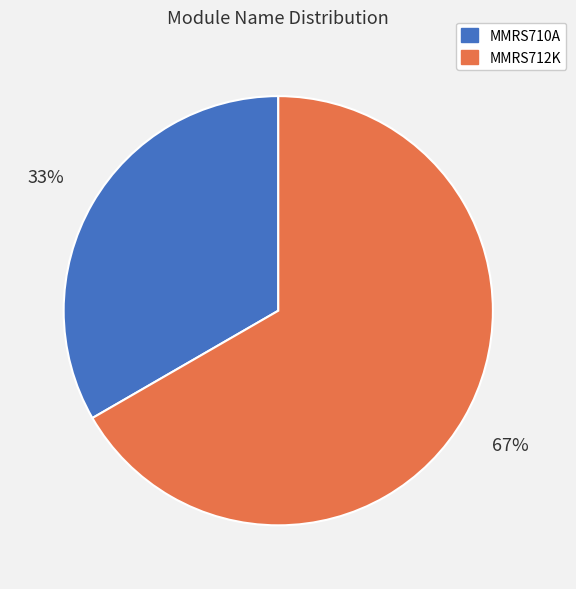

Is there any slice that represents more than half of the pie?

Yes